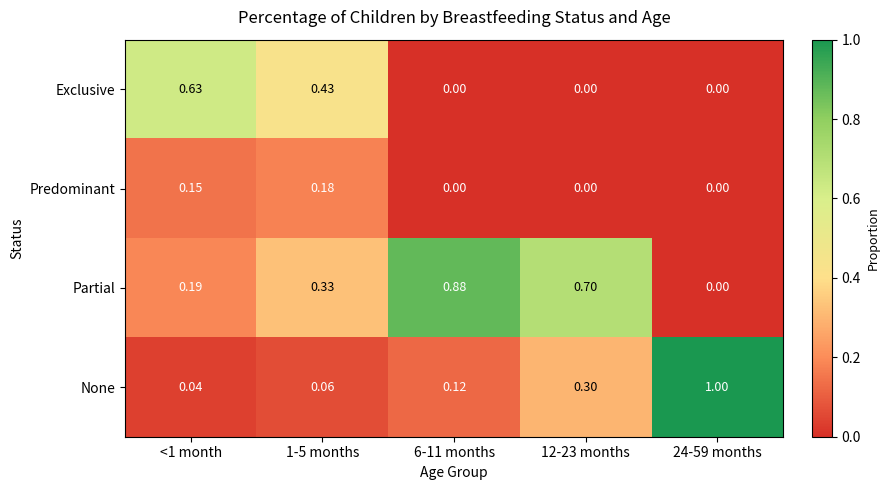

Which series has the largest range (max minus min)?

None